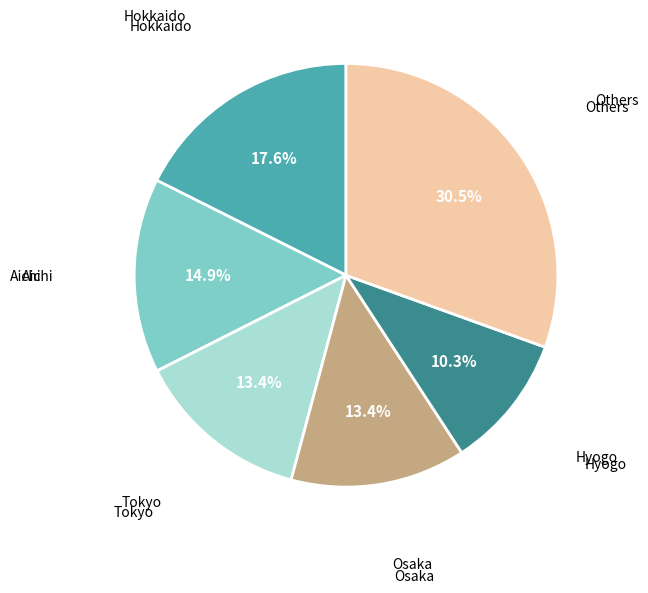

Is there any slice that represents more than half of the pie?

No